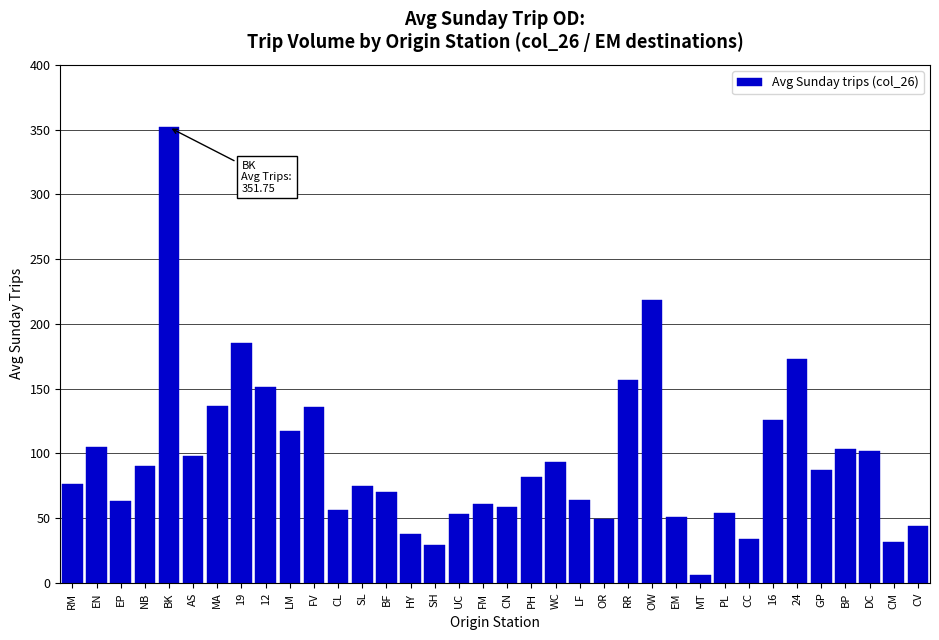

What is the average value?

95.2